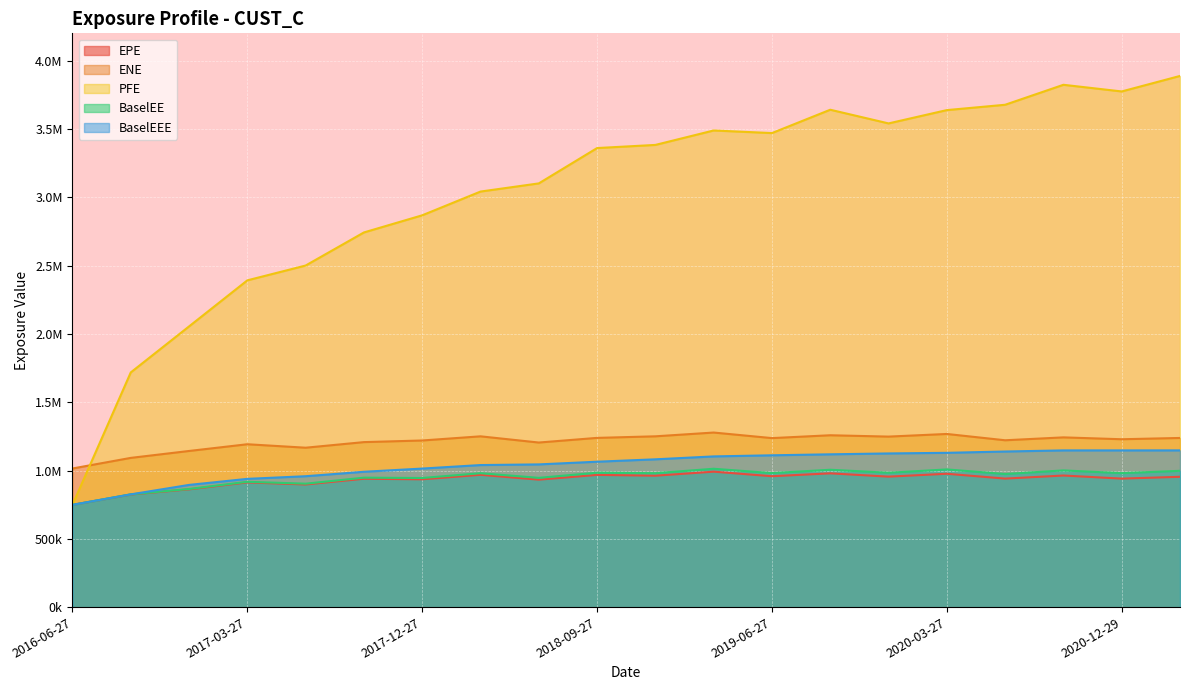

What are all the series names shown in the legend?

EPE, ENE, PFE, BaselEE, BaselEEE